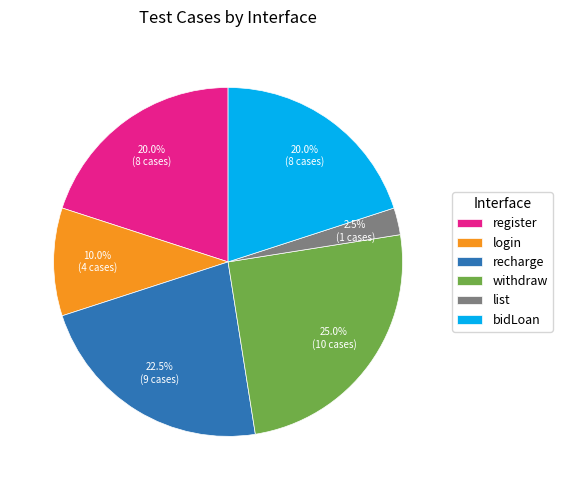

Between recharge and withdraw, which is larger?

withdraw